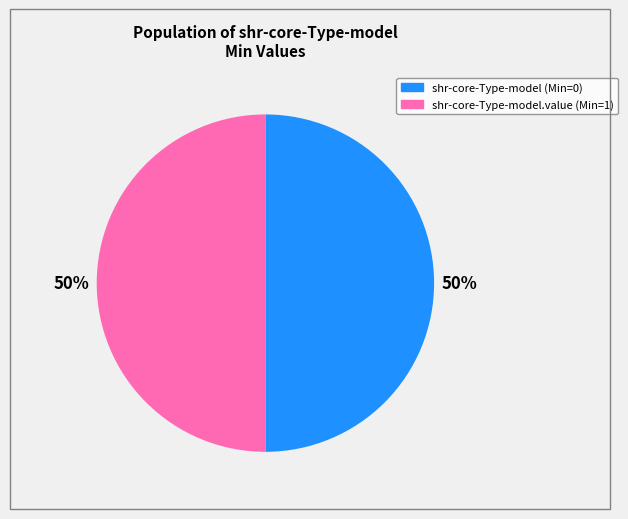

To the nearest percent, what is the average slice percentage?

50%